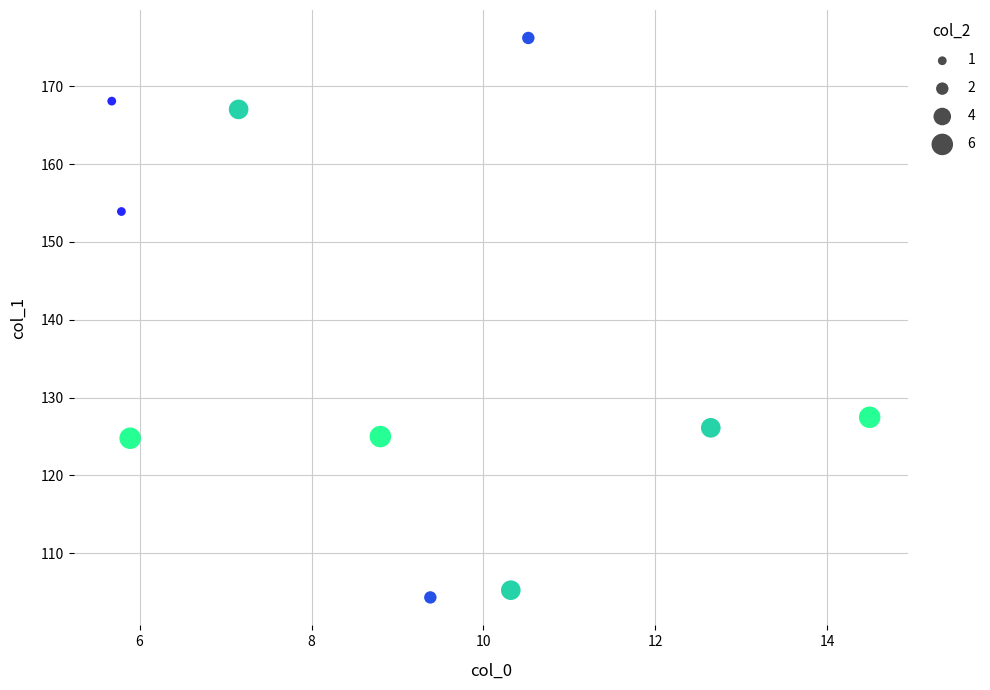

What Y value in the scatter plot is closest to 140?

127.5